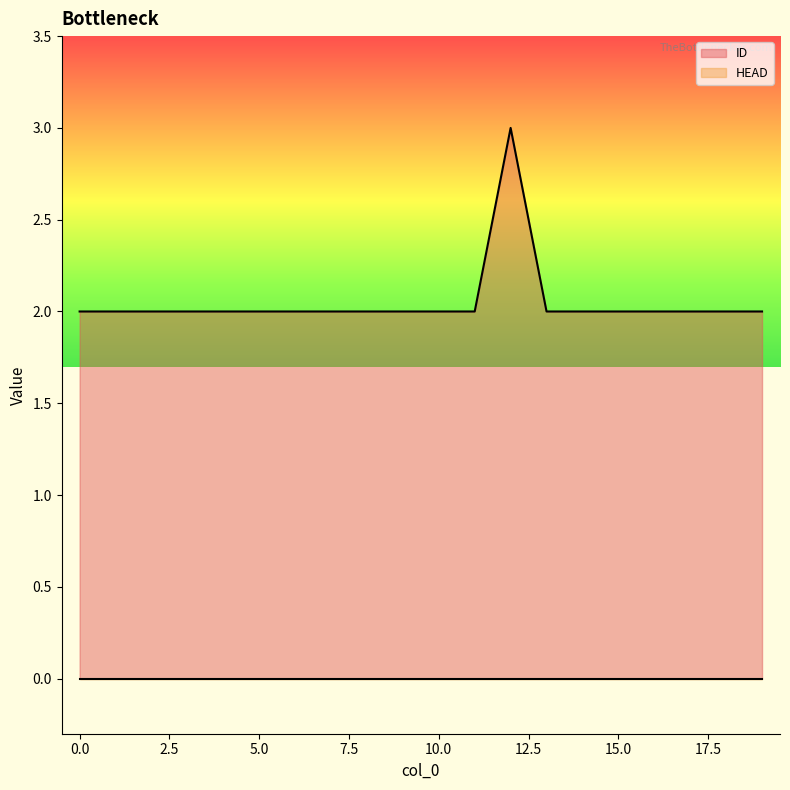

Reading left to right, extract all data points from this chart.

0=2	1=2	2=2	3=2	4=2	5=2	6=2	7=2	8=2	9=2	10=2	11=2	12=3	13=2	14=2	15=2	16=2	17=2	18=2	19=2